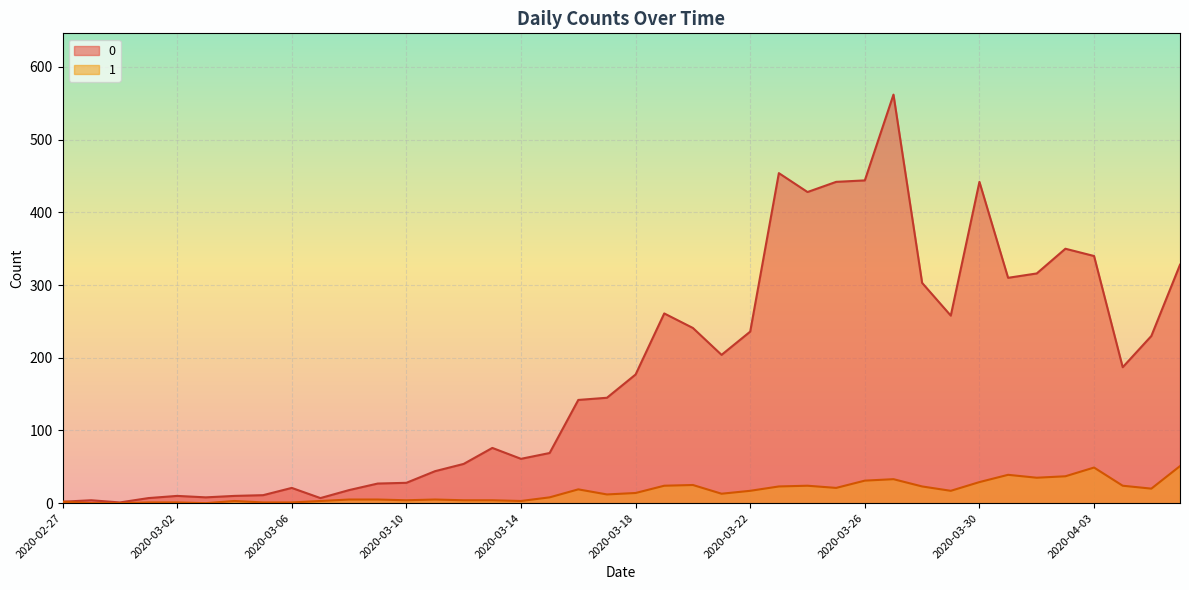

The value of 1 at 2020-04-06 is 75. True or false?

False